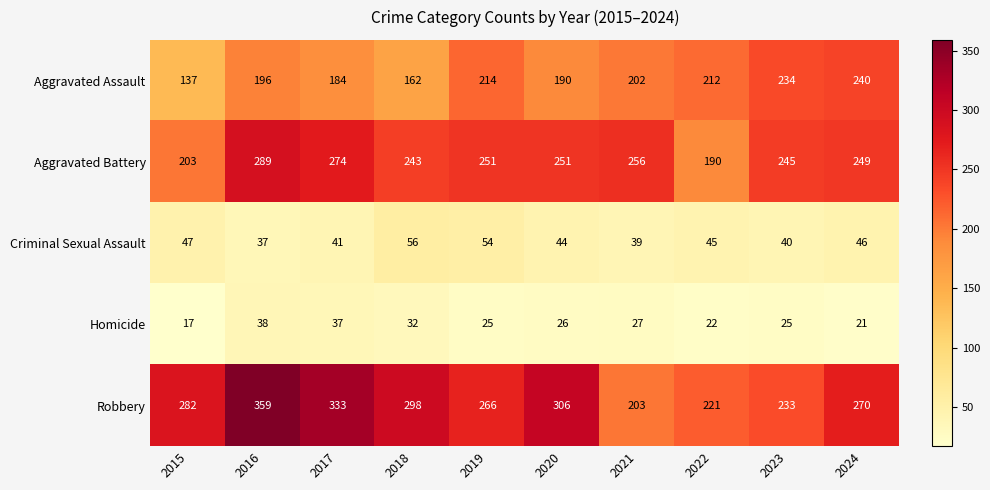

Which series has the largest range (max minus min)?

Robbery